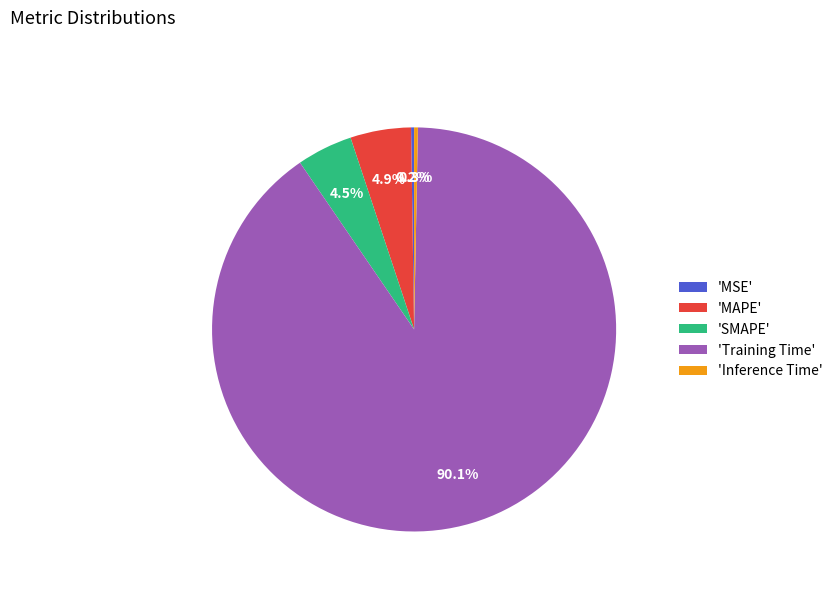

Between 'Training Time' and 'SMAPE', which is larger?

'Training Time'